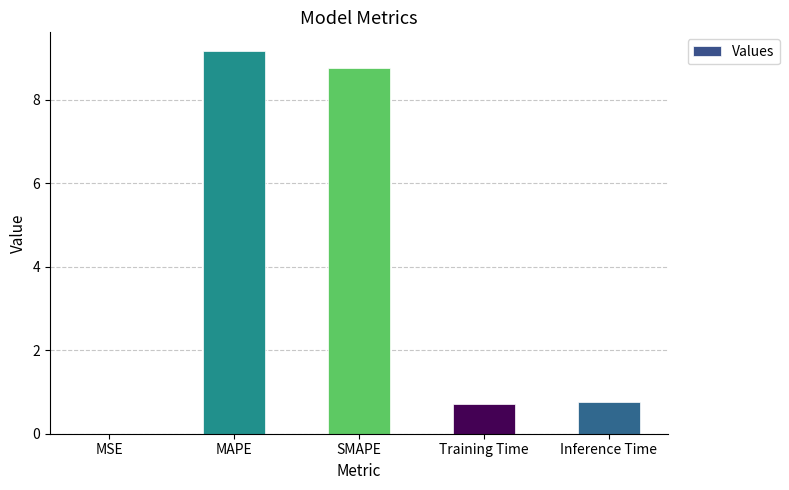

The chart shows a value of 1.2 at Training Time. True or false?

False